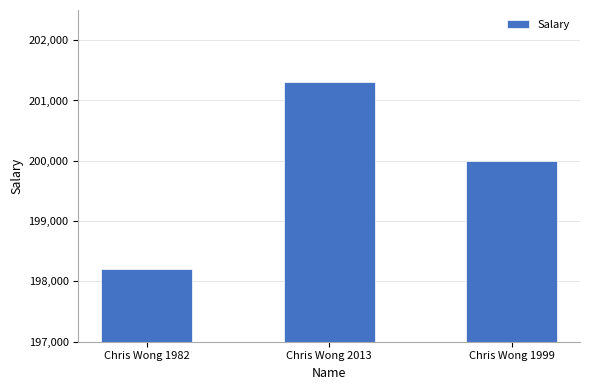

Reading right to left, what are all the values shown in this chart?

199999	201300	198200